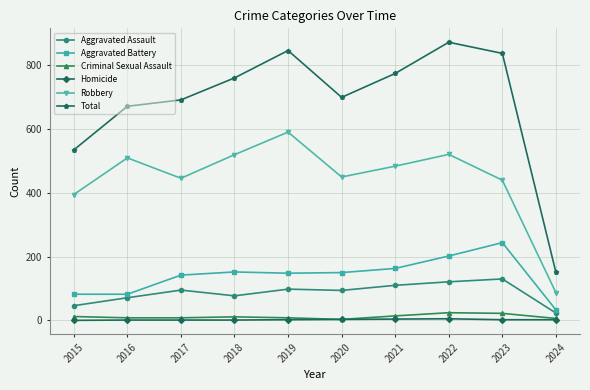

What is the difference between the second highest and second lowest values in the Aggravated Battery series?

120